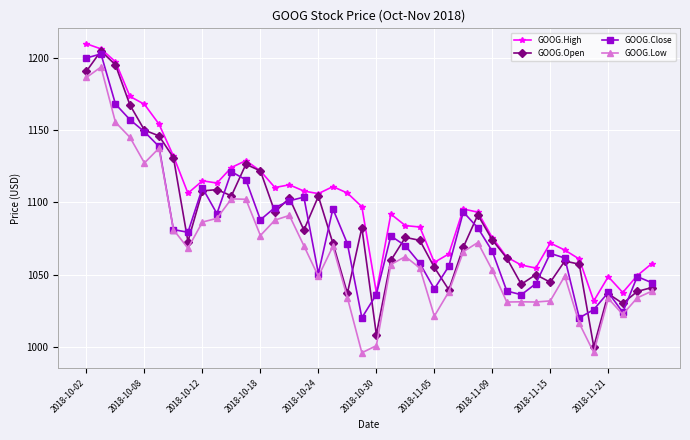

Does the chart display data point markers on the line(s)?

Yes